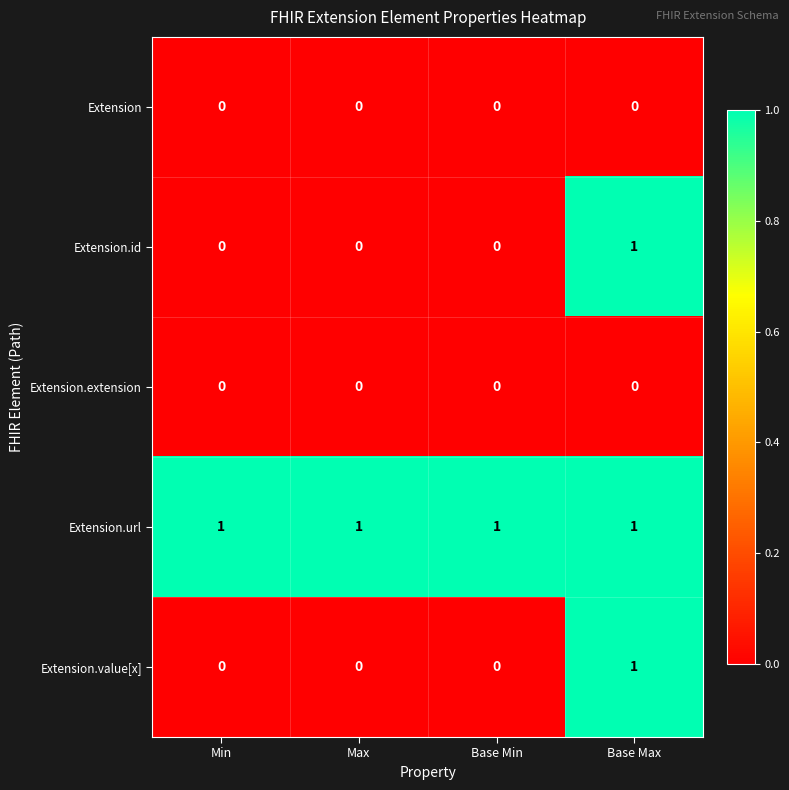

Is it true that Extension equals 0 at Base Min?

True